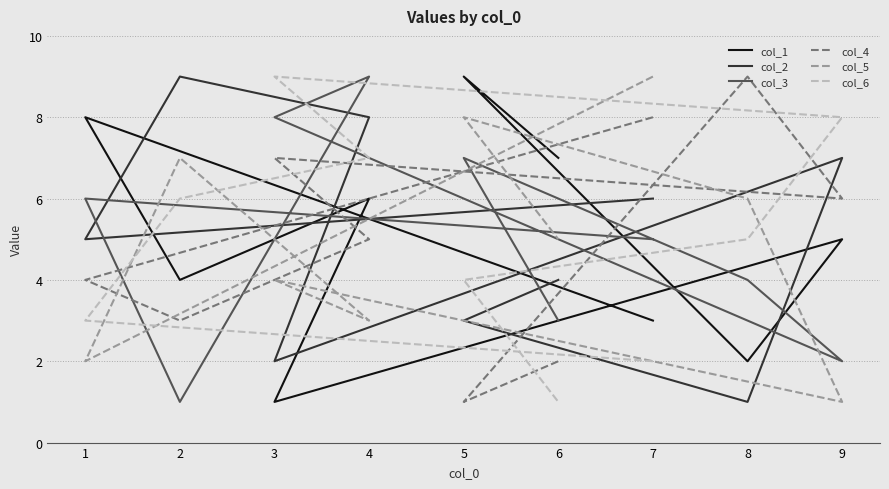

Reading right to left, what are all the values shown in this chart?

col_1: 9=5	8=2	7=3	6=7	5=9	4=6	3=1	2=4	1=8
col_2: 9=7	8=1	7=6	6=4	5=3	4=8	3=2	2=9	1=5
col_3: 9=2	8=4	7=5	6=3	5=7	4=9	3=8	2=1	1=6
col_4: 9=6	8=9	7=8	6=2	5=1	4=5	3=7	2=3	1=4
col_5: 9=1	8=6	7=9	6=5	5=8	4=3	3=4	2=7	1=2
col_6: 9=8	8=5	7=2	6=1	5=4	4=7	3=9	2=6	1=3